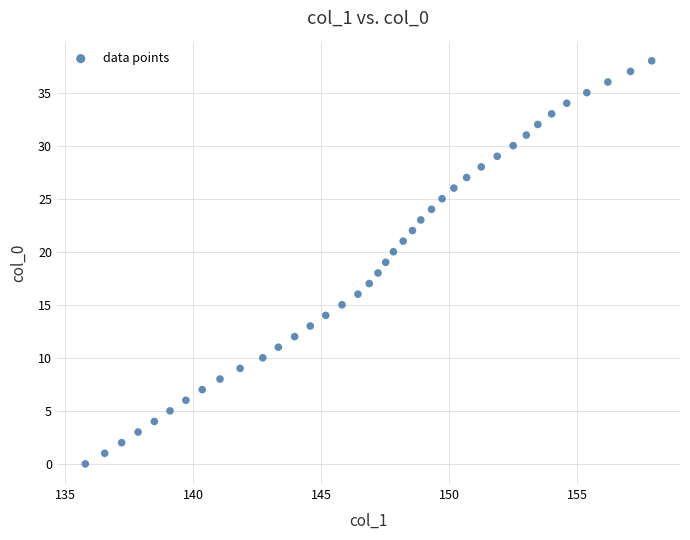

What is the range of Y values (max minus min)?

38